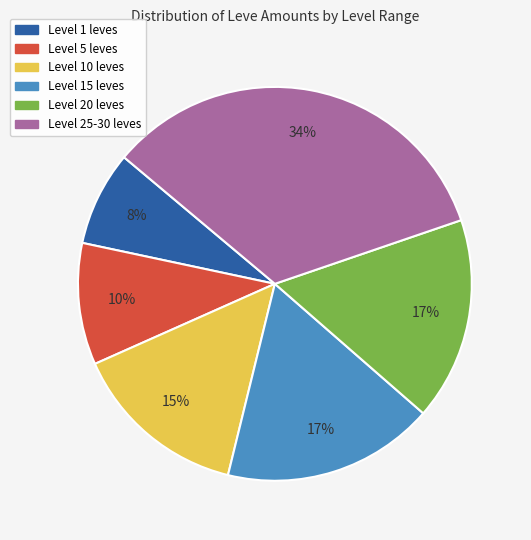

To the nearest percent, what is the average slice percentage?

17%